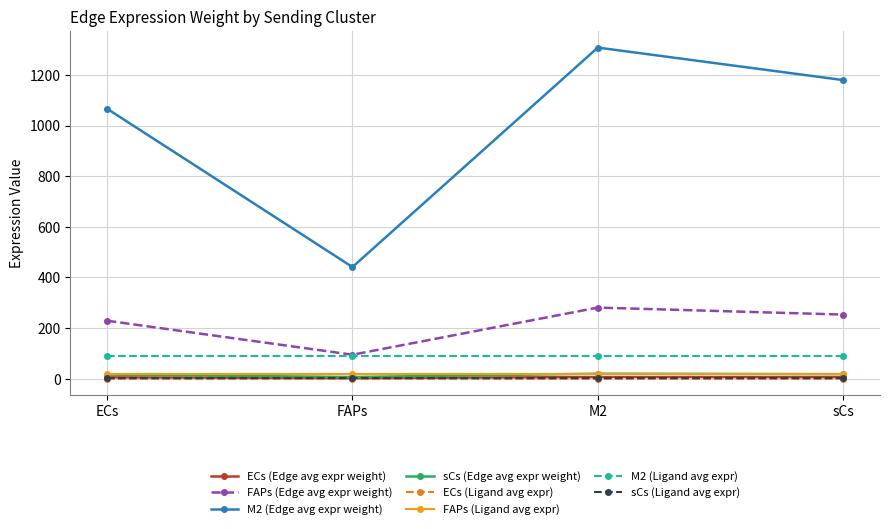

Between M2 and sCs, which series saw the biggest shift?

M2 (Edge avg expr weight)